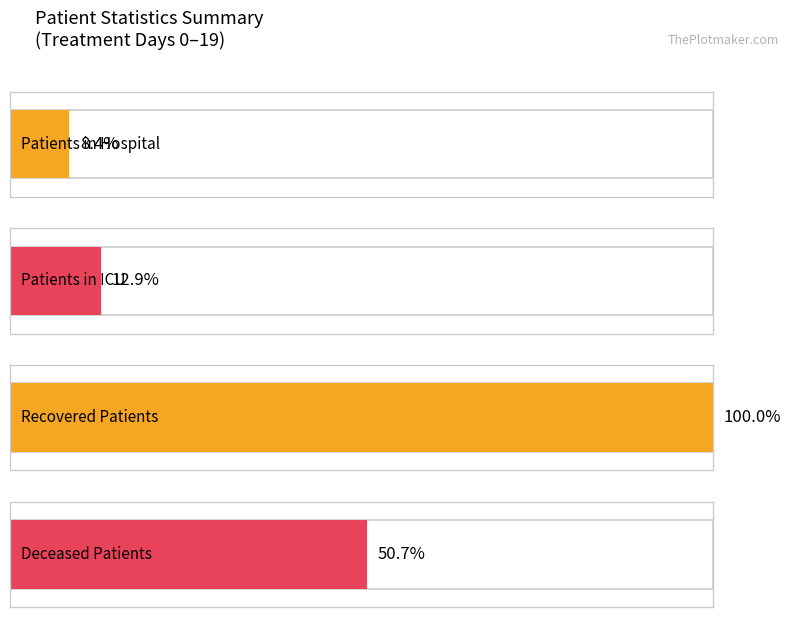

The patients_in_hospital series shows 25 at 13. True or false?

False